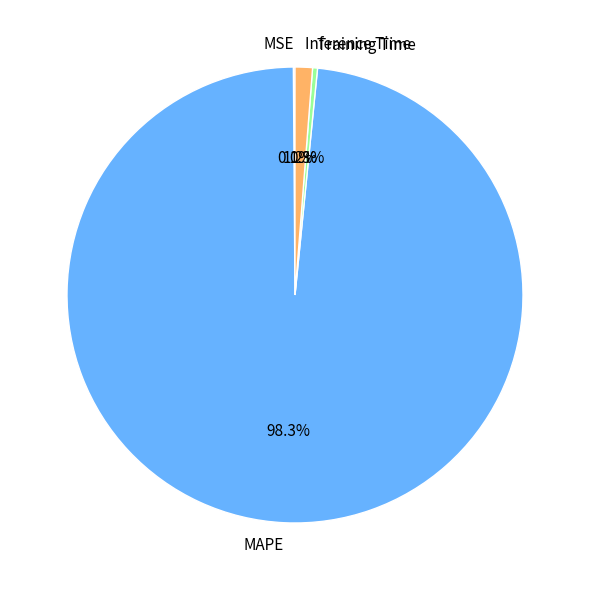

Is it true that Inference Time is 11% of the pie?

False